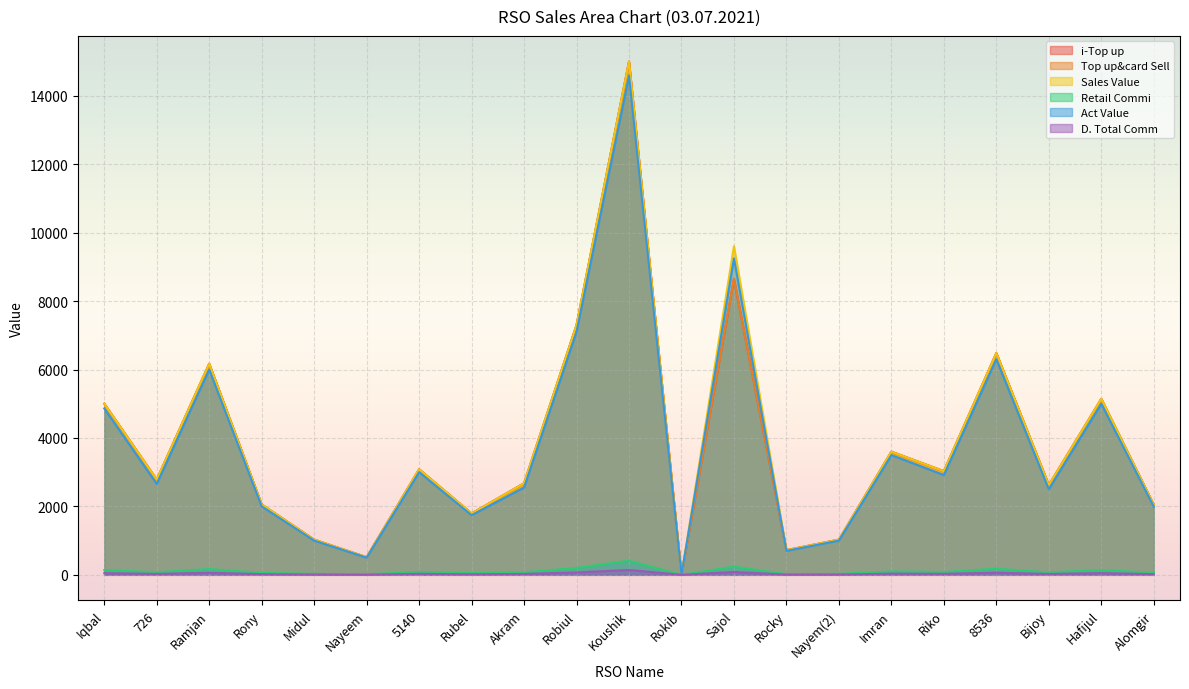

How many values in i-Top up are above zero?

20